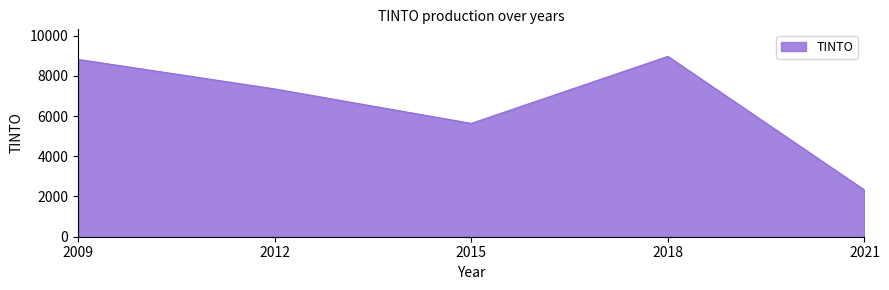

How many lines are shown in the chart?

1